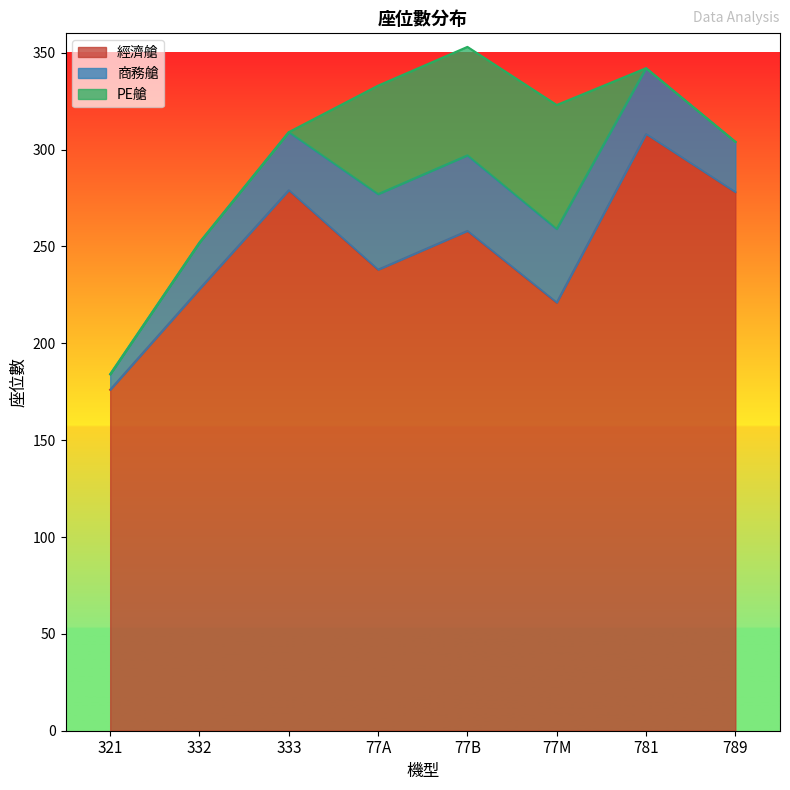

Rank the categories by PE艙 value from highest to lowest.

77M, 77A, 77B, 321, 332, 333, 781, 789